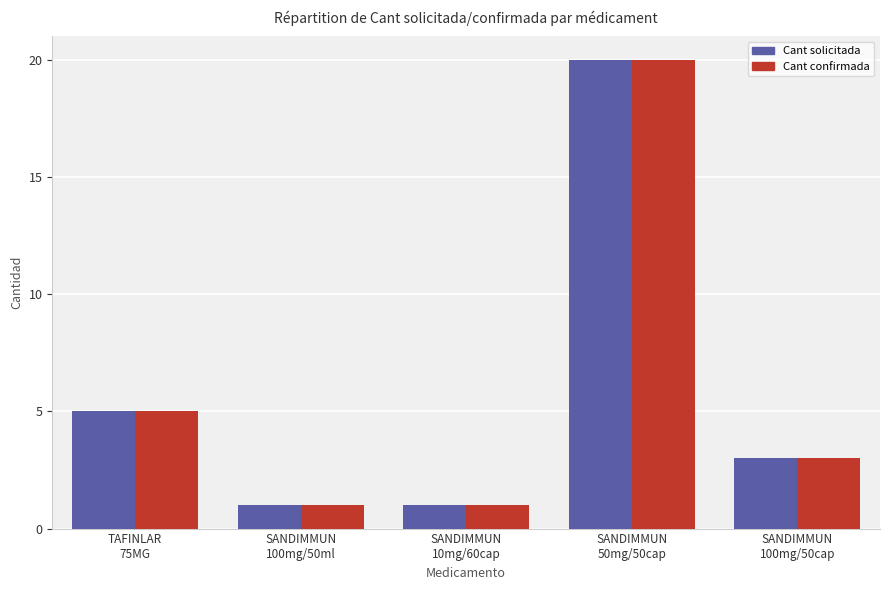

What is the sum of all Cant confirmada values?

30